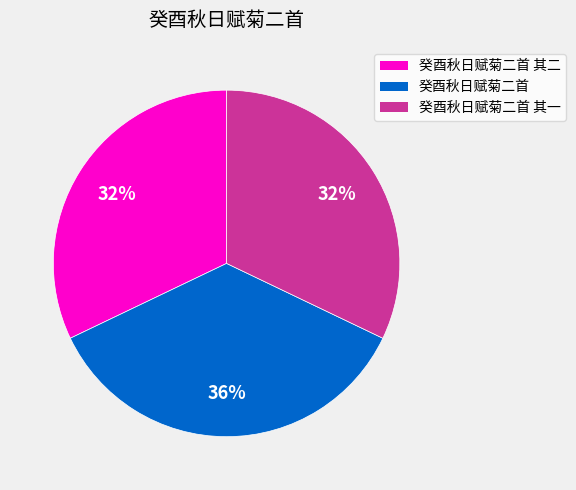

To the nearest percent, what portion does 癸酉秋日赋菊二首 represent?

36%